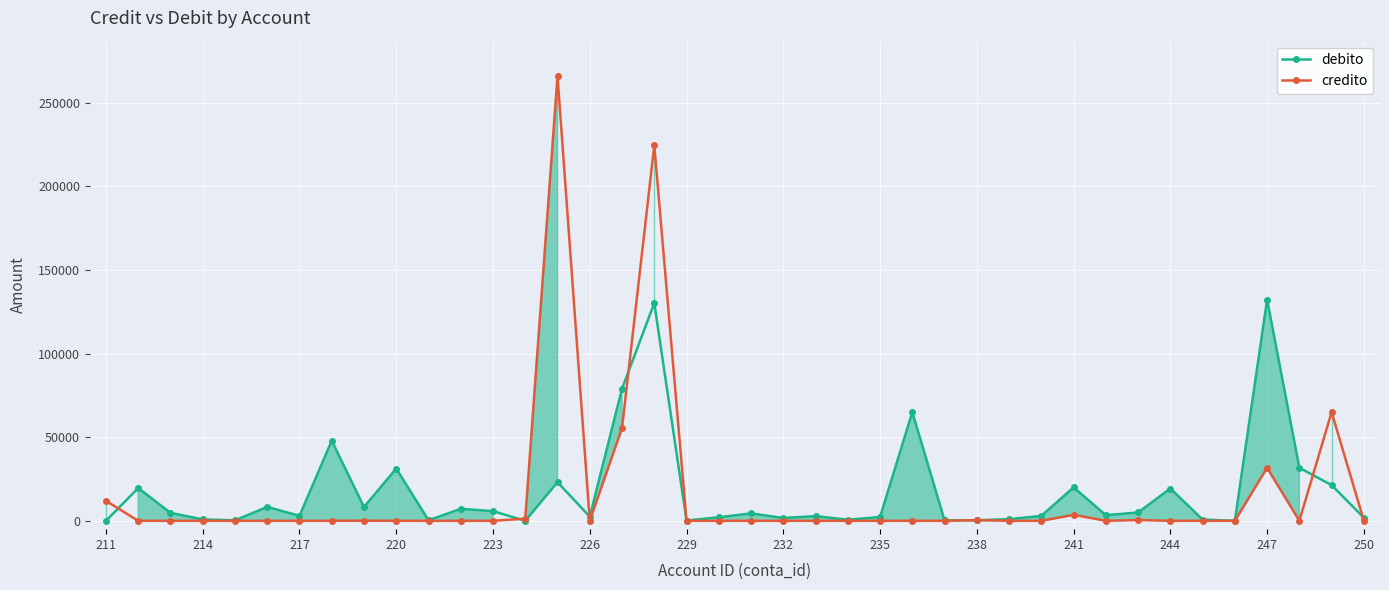

Rank the series by their maximum value, from highest to lowest.

credito, debito